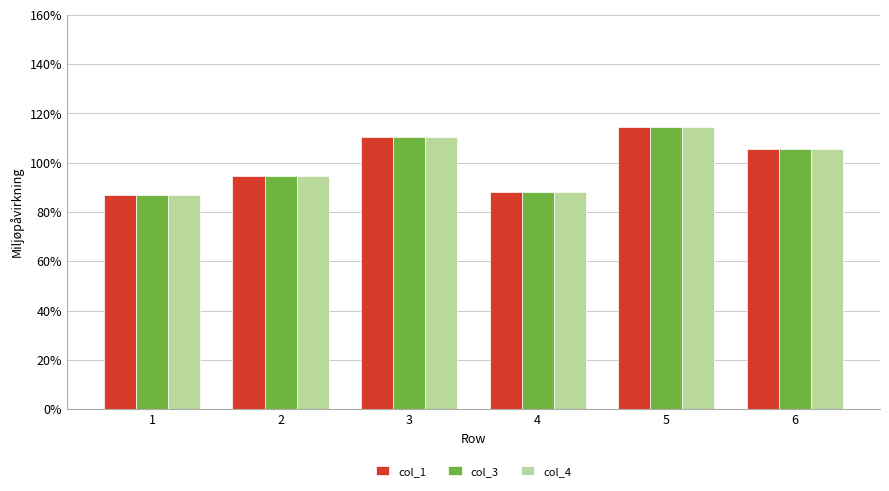

At which label is col_1 closest to 100?

2